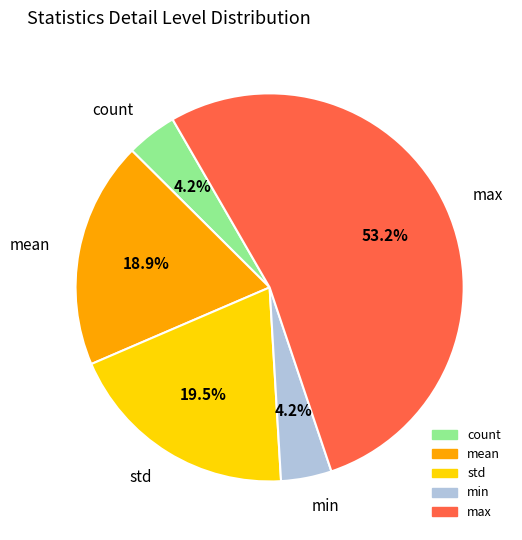

How much of the chart is everything except max?

46.8%